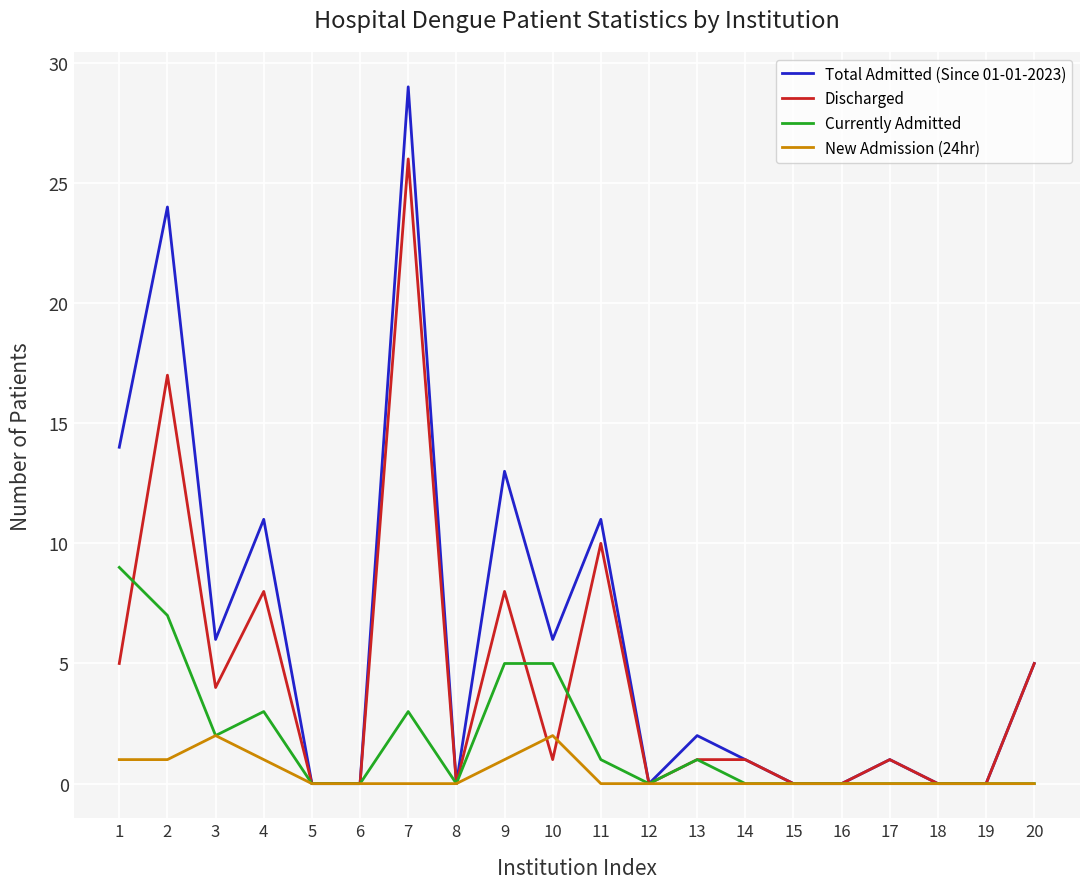

Read the Total Admitted (Since 01-01-2023) value at 9.

13